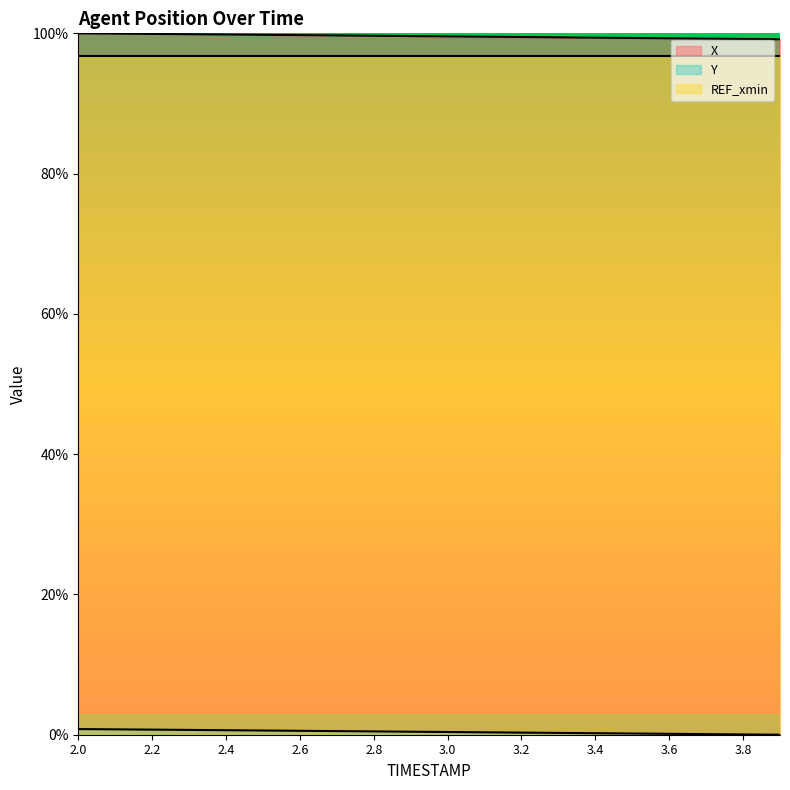

What is the label of the 13th point from the left?

3.2